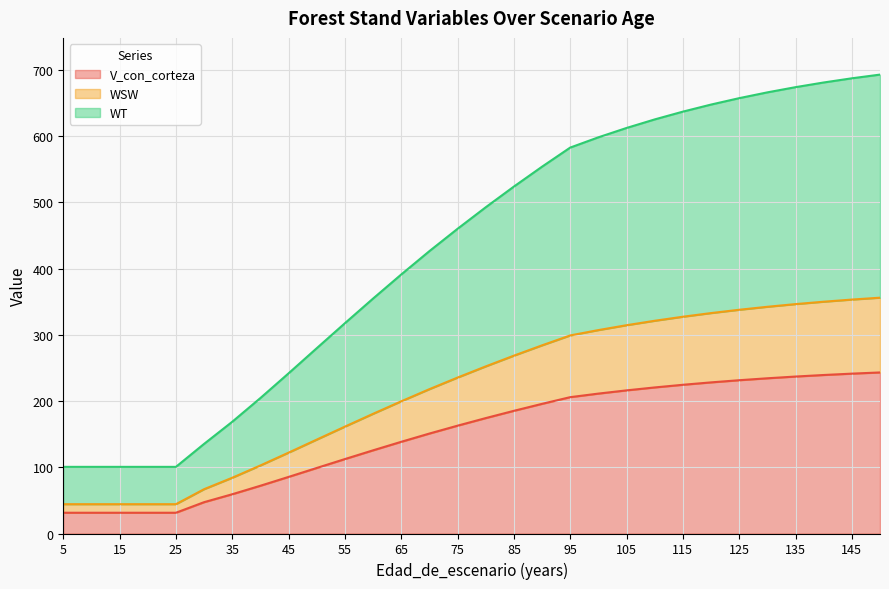

What is the difference between the maximum and minimum values in the V_con_corteza series?

211.9